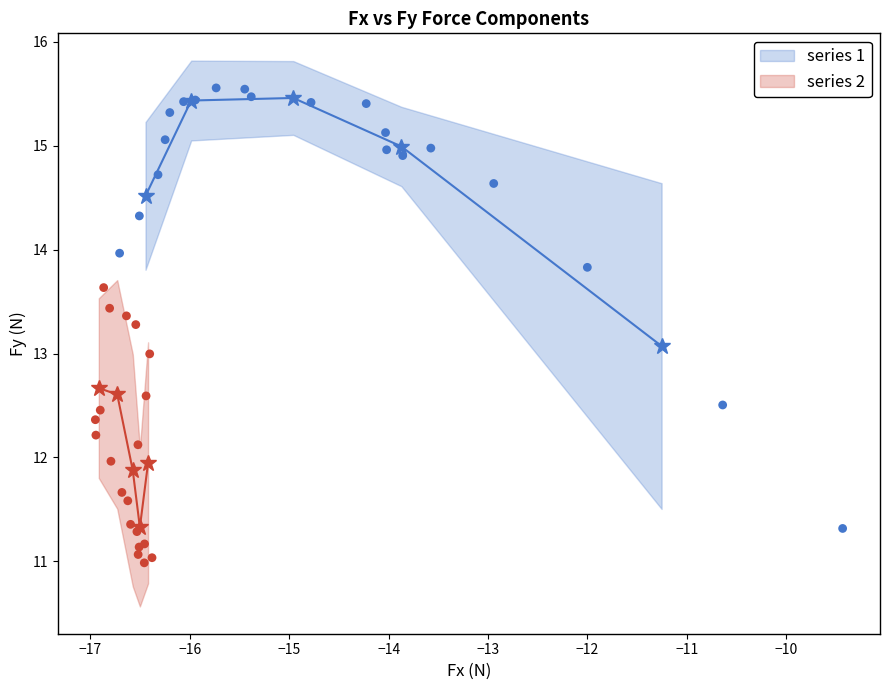

Which series has the largest Y range (max minus min)?

series 1